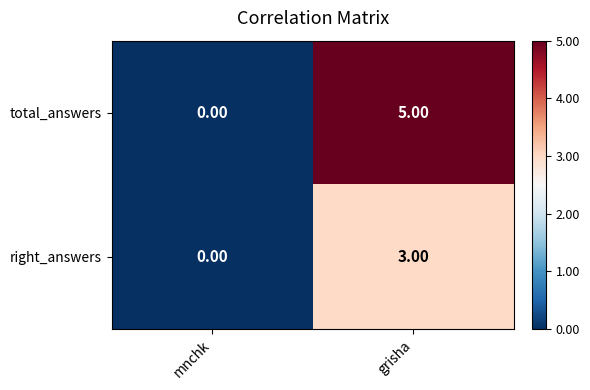

Between mnchk and grisha, which series saw the biggest shift?

total_answers